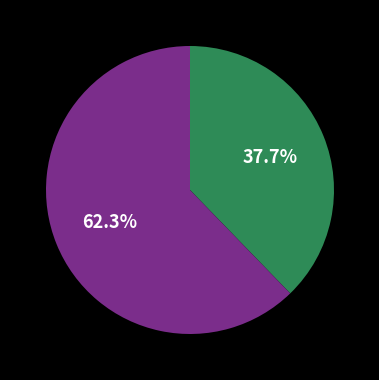

Does any single category account for the majority?

Yes